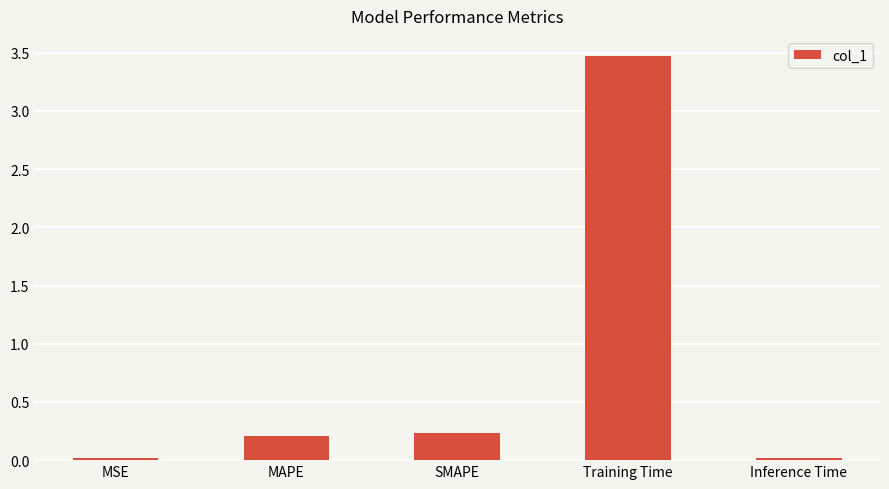

How many data points does each series have?

5